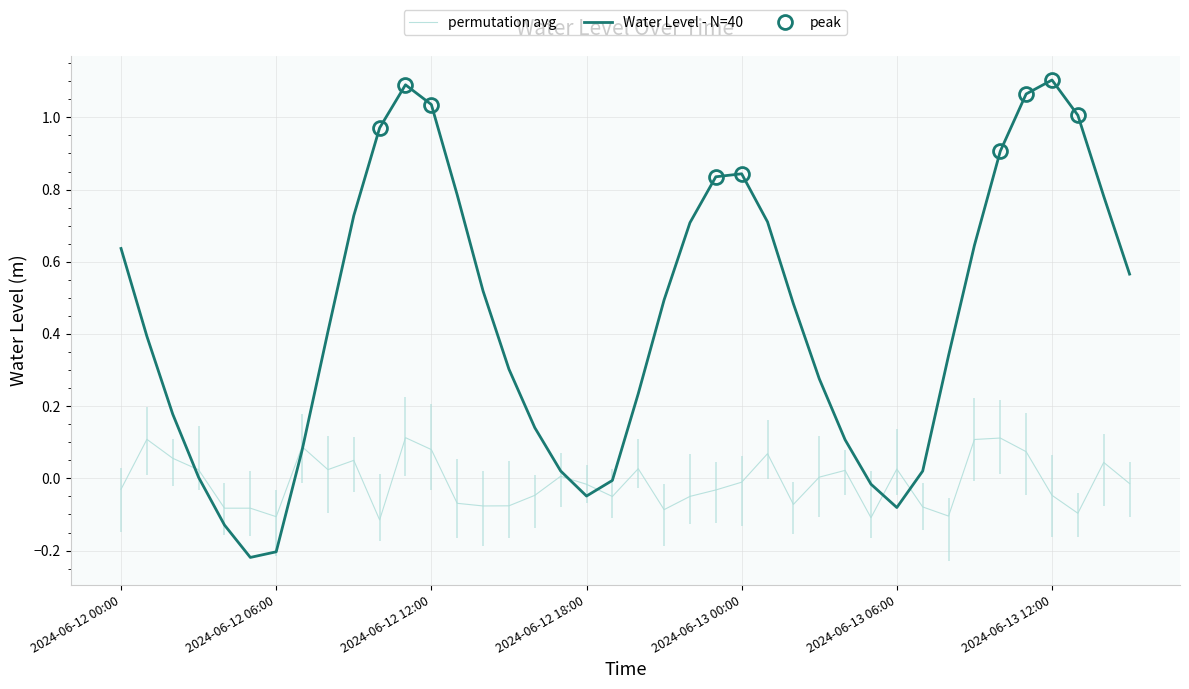

Reading left to right, what are all the values shown in this chart?

permutation avg: -0.0	0.1	0.1	0.0	-0.1	-0.1	-0.1	0.1	0.0	0.0	-0.1	0.1	0.1	-0.1	-0.1	-0.1	-0.0	0.0	-0.0	-0.1	0.0	-0.1	-0.0	-0.0	-0.0	0.1	-0.1	0.0	0.0	-0.1	0.0	-0.1	-0.1	0.1	0.1	0.1	-0.0	-0.1	0.0	-0.0
Water Level - N=40: 0.6	0.4	0.2	0.0	-0.1	-0.2	-0.2	0.1	0.4	0.7	1.0	1.1	1.0	0.8	0.5	0.3	0.1	0.0	-0.0	-0.0	0.2	0.5	0.7	0.8	0.8	0.7	0.5	0.3	0.1	-0.0	-0.1	0.0	0.3	0.6	0.9	1.1	1.1	1.0	0.8	0.6